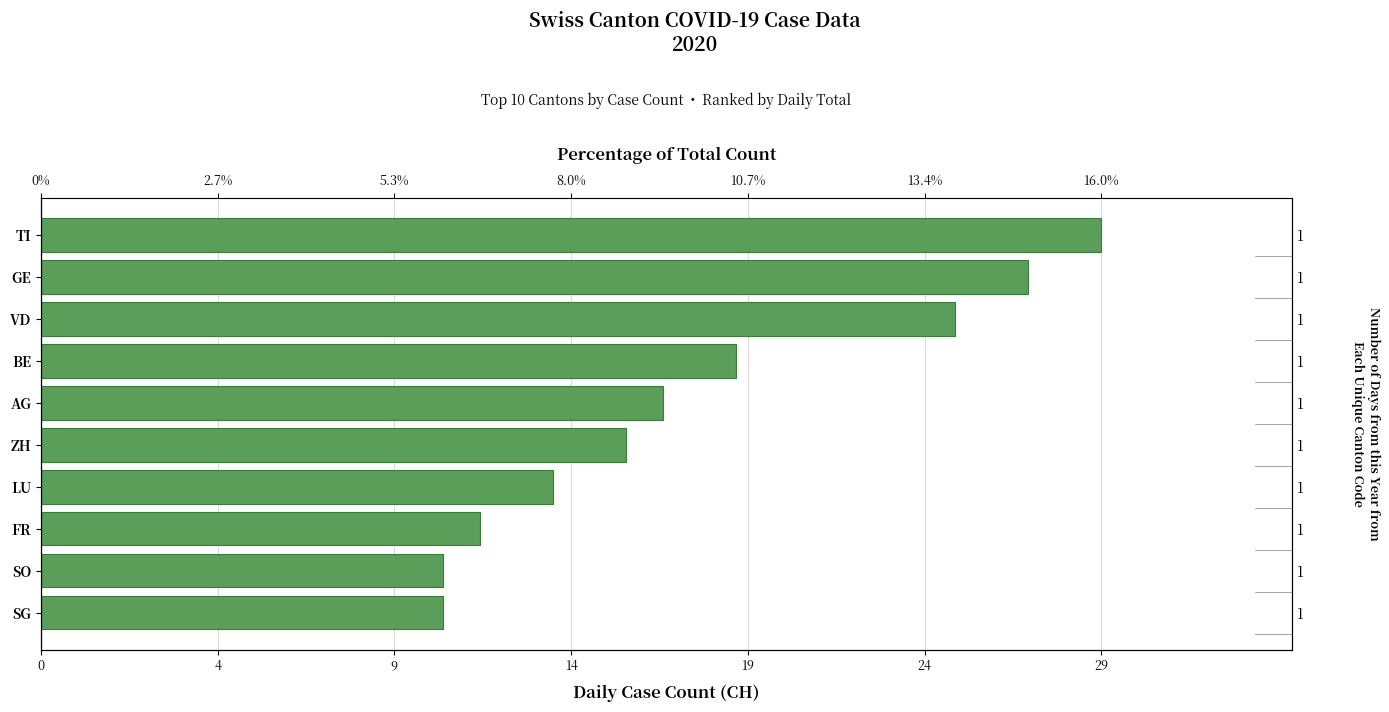

How many data points does each series have?

10